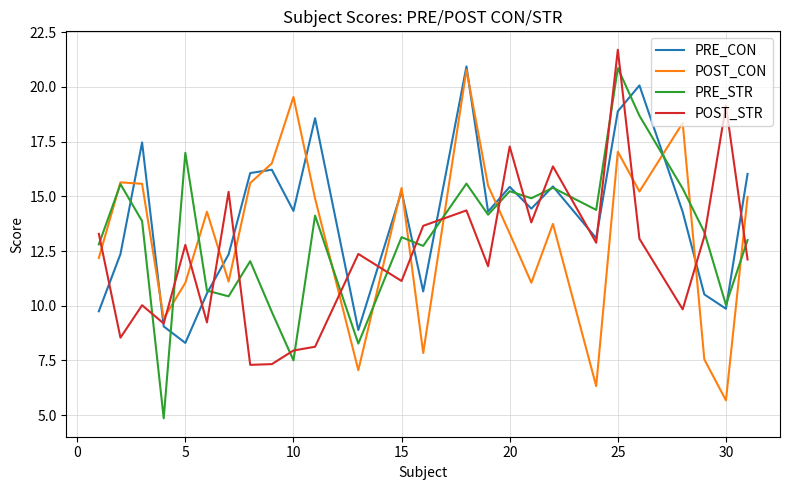

What is the highest value of the POST_STR series?

21.7